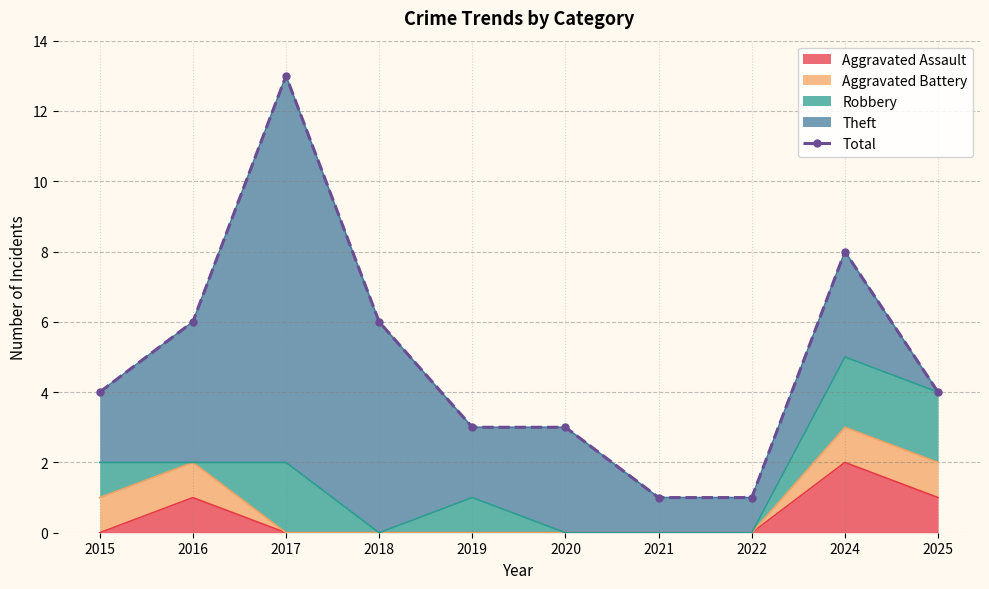

Reading right to left, what are all the values shown in this chart?

2025=4	2024=8	2022=1	2021=1	2020=3	2019=3	2018=6	2017=13	2016=6	2015=4